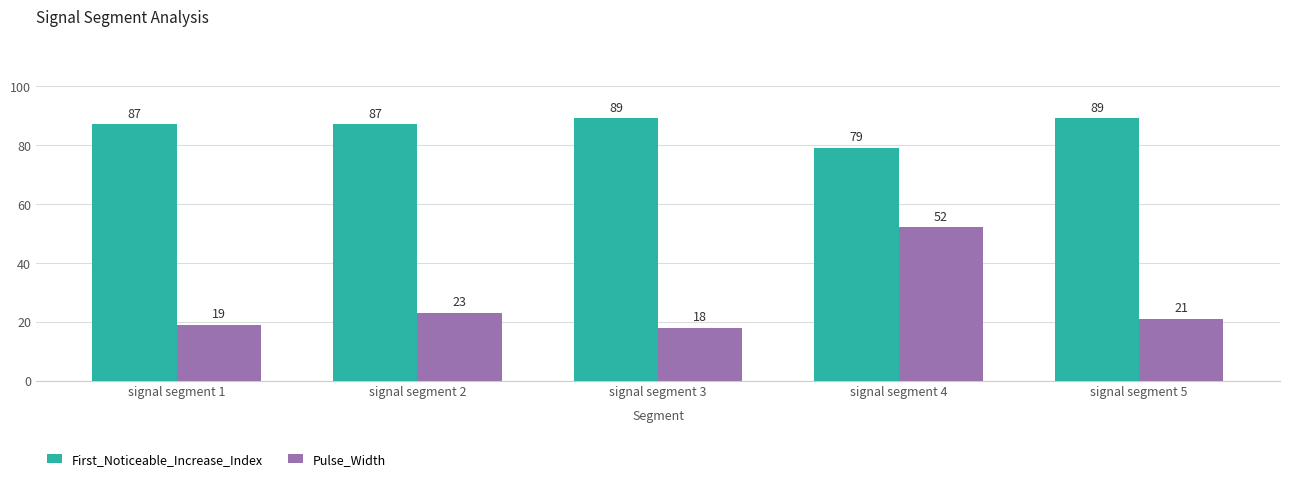

Between signal segment 1 and signal segment 4, which series saw the biggest shift?

Pulse_Width